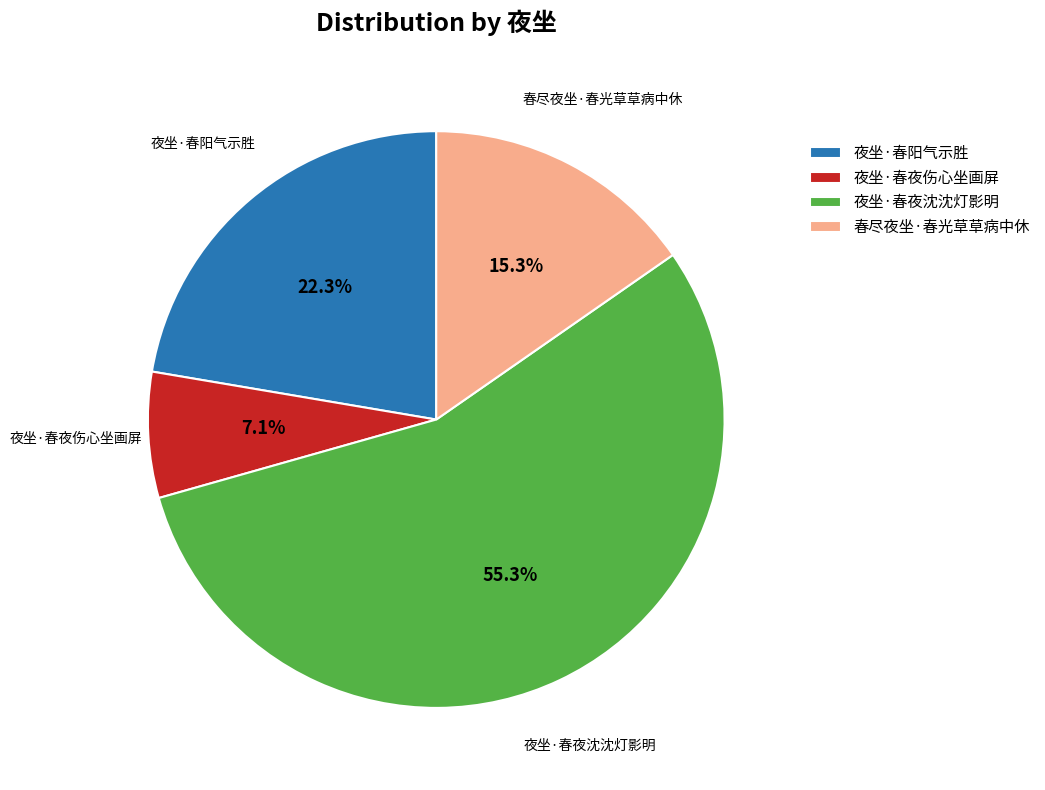

Is it true that 夜坐·春阳气示胜 is 30% of the pie?

False